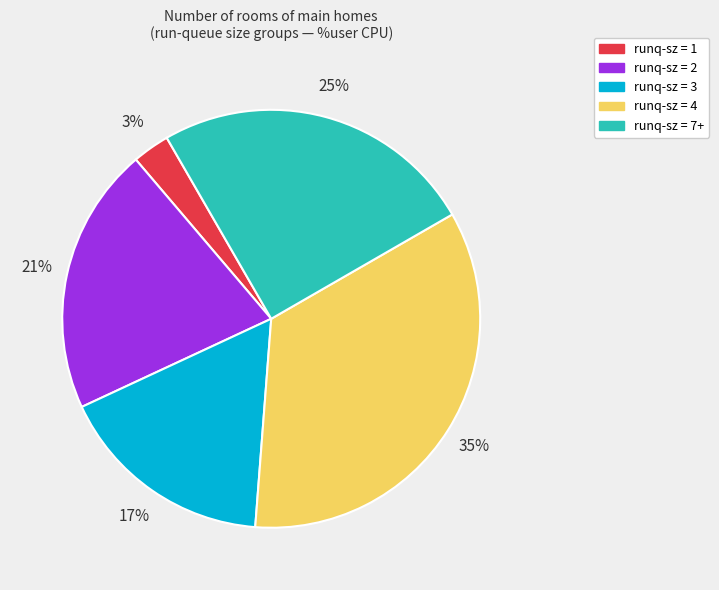

To the nearest percent, what portion does runq-sz = 2 represent?

21%